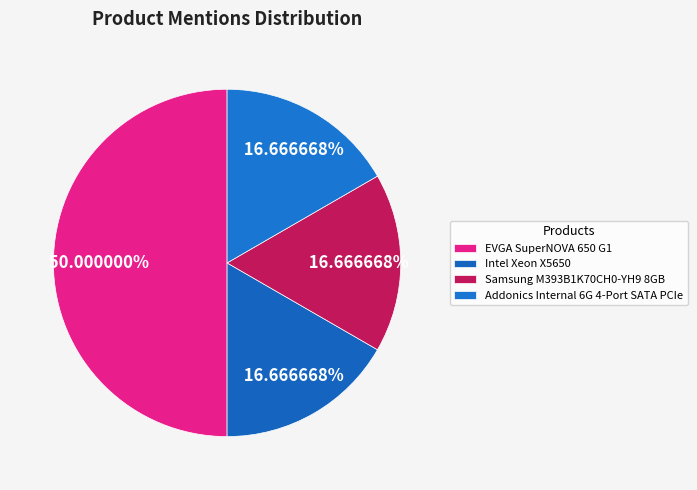

To the nearest percent, what percentage of the pie is Intel Xeon X5650?

17%